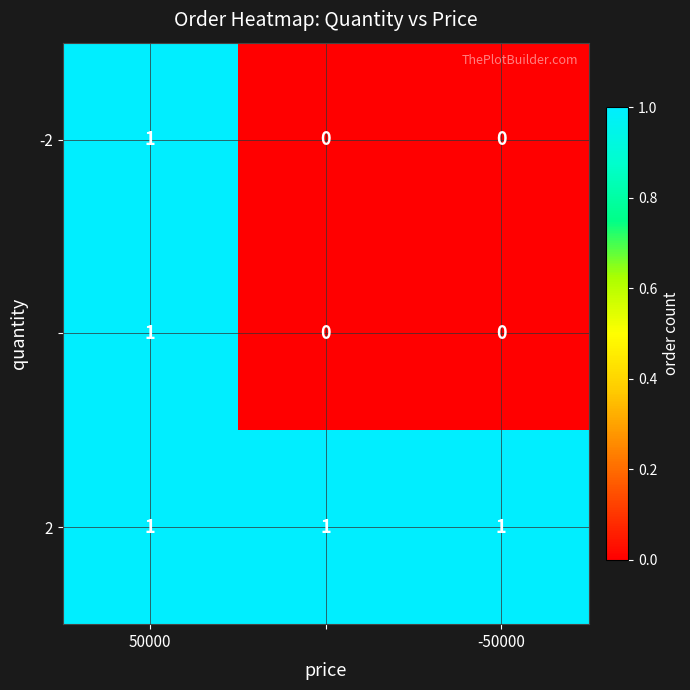

At how many categories does at least one series exceed 0?

3